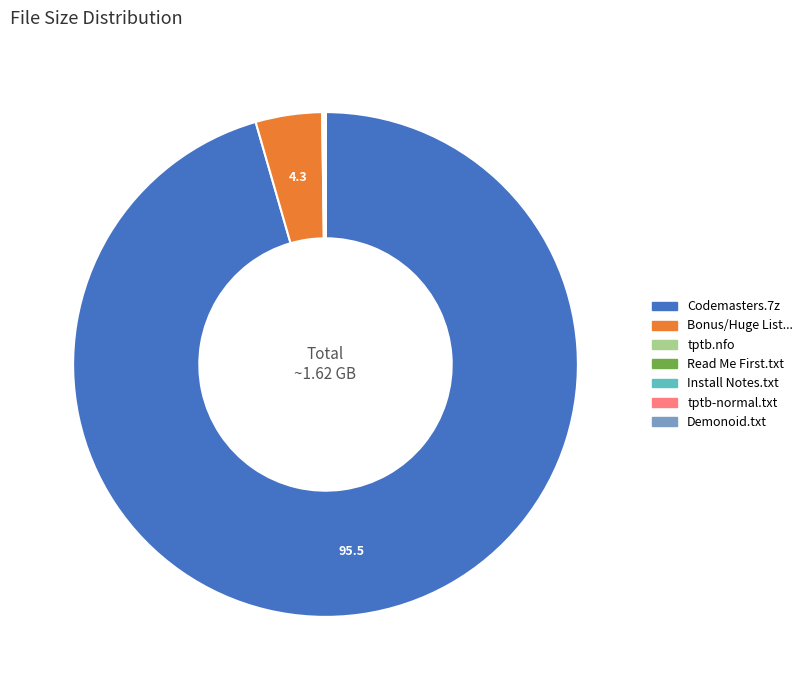

Is there a majority slice in this chart?

Yes